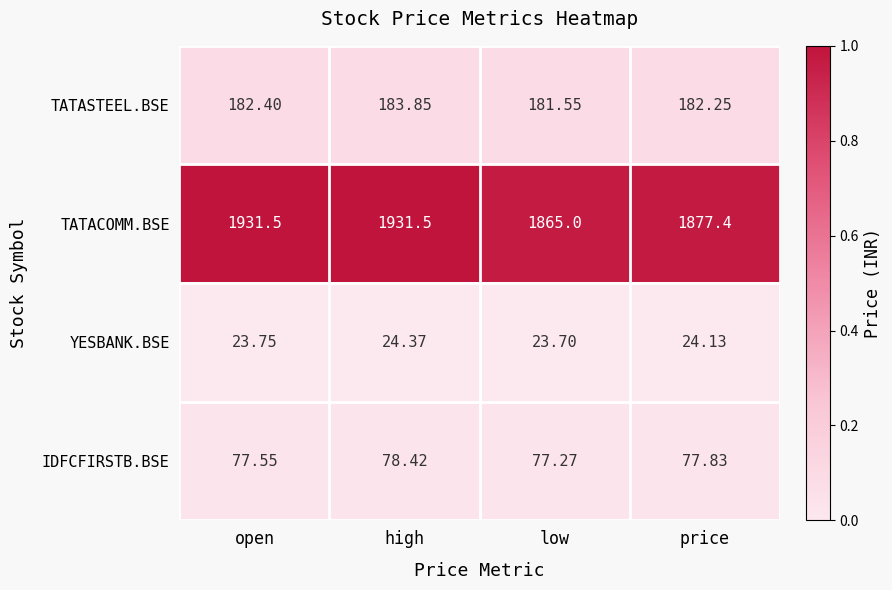

Which series changed the most between open and high?

TATASTEEL.BSE